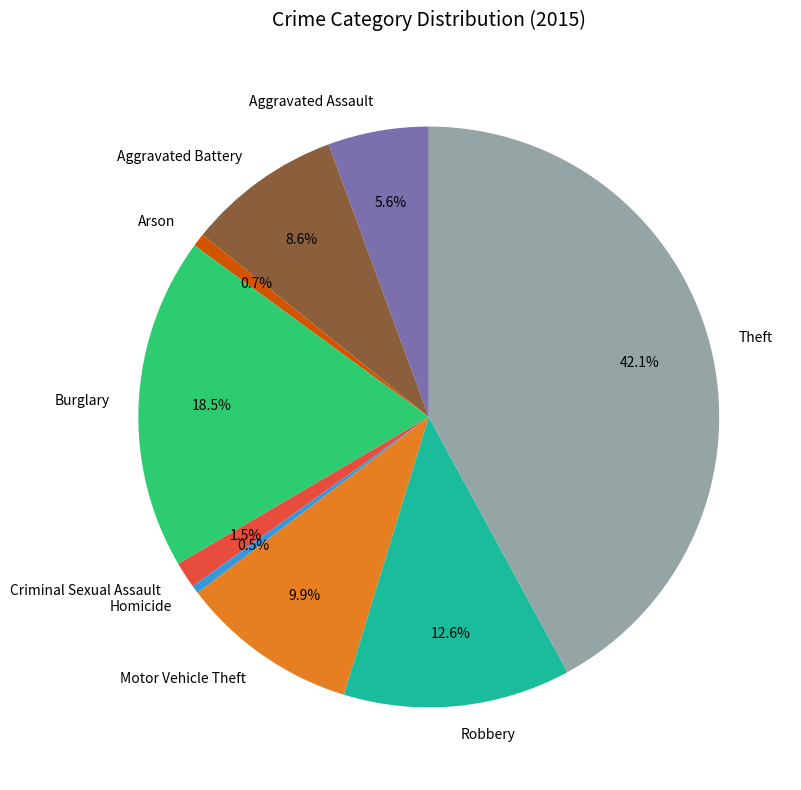

Do Homicide and Criminal Sexual Assault together represent more than half of the pie?

No